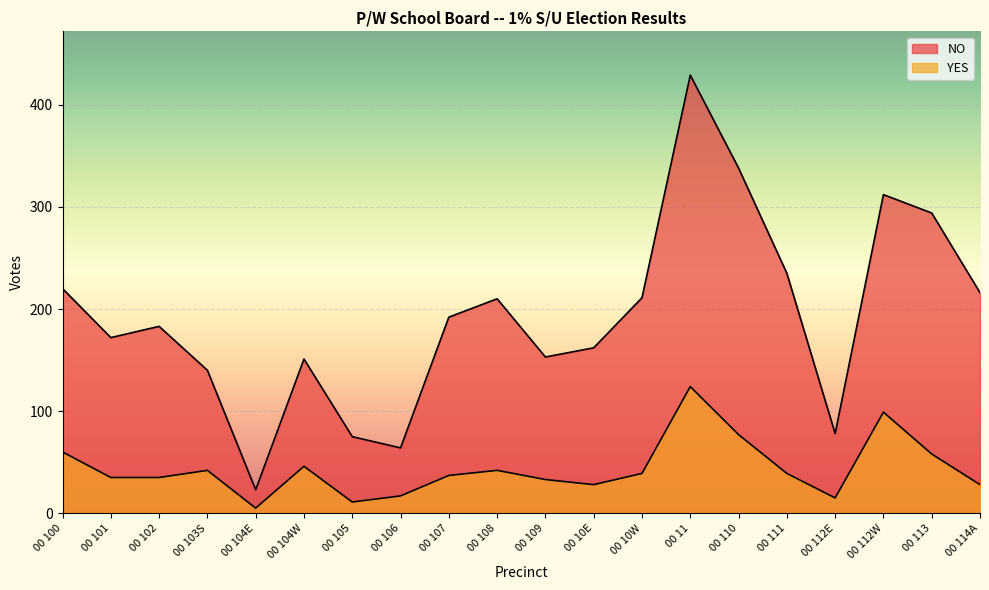

Which category has the highest value across all series?

00 11